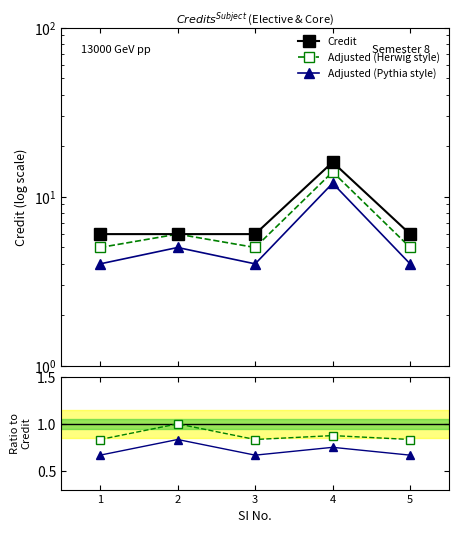

True or false: Credit and Adjusted (Herwig style) intersect in this chart.

False